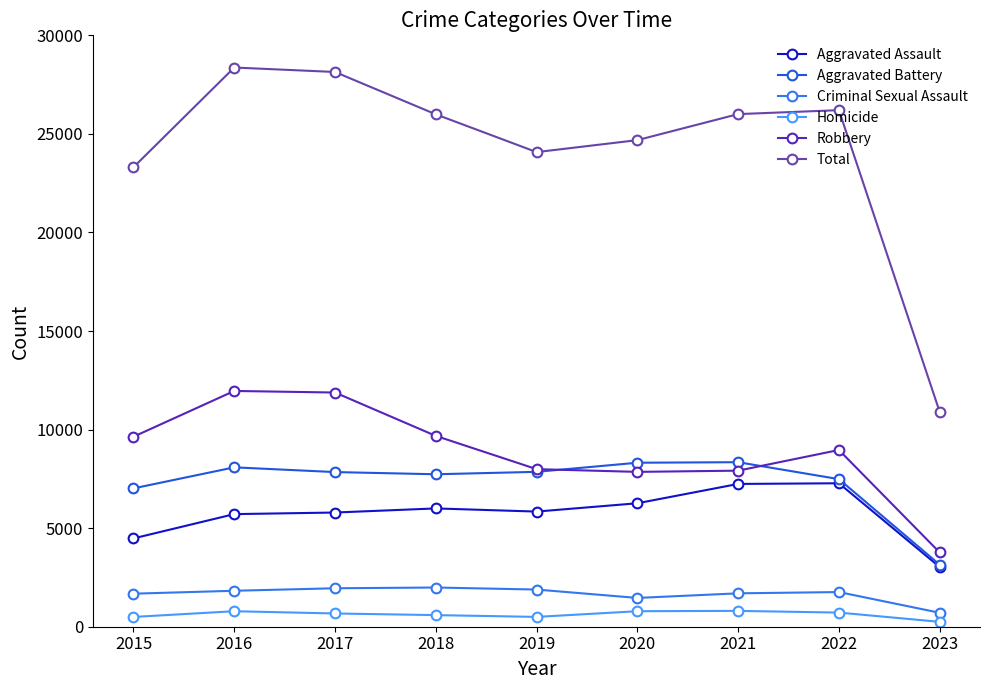

What is the difference between the second highest and minimum values in the Aggravated Assault series?

4215